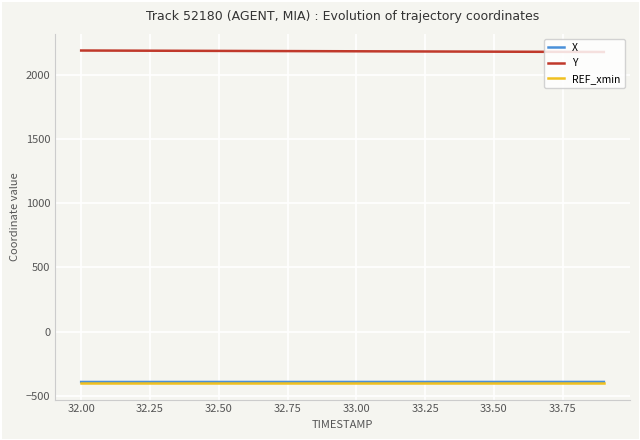

True or false: X and Y intersect in this chart.

False